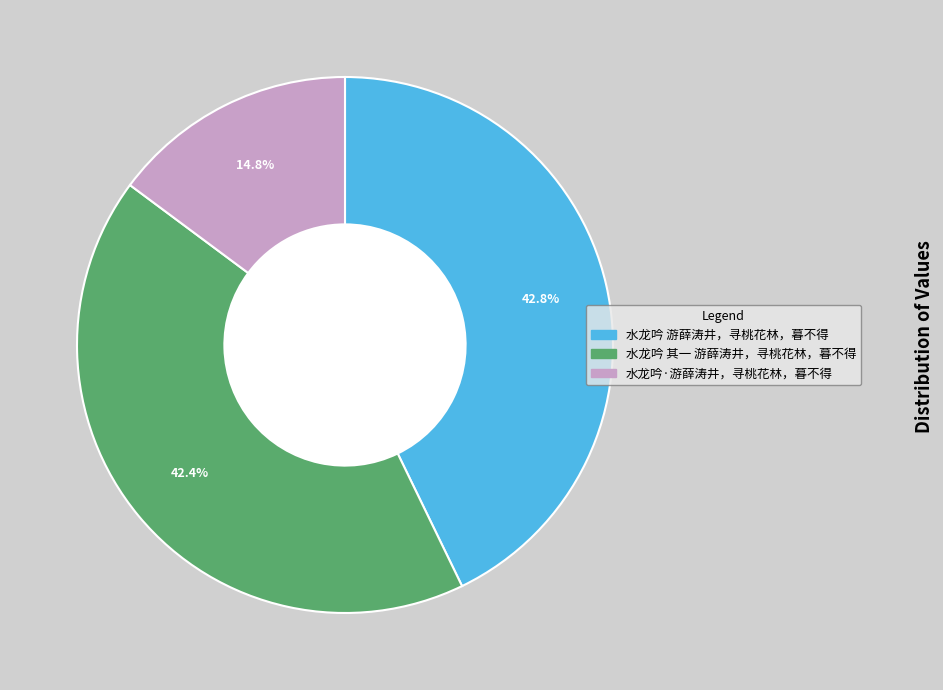

To the nearest percent, what is the average slice percentage?

33%